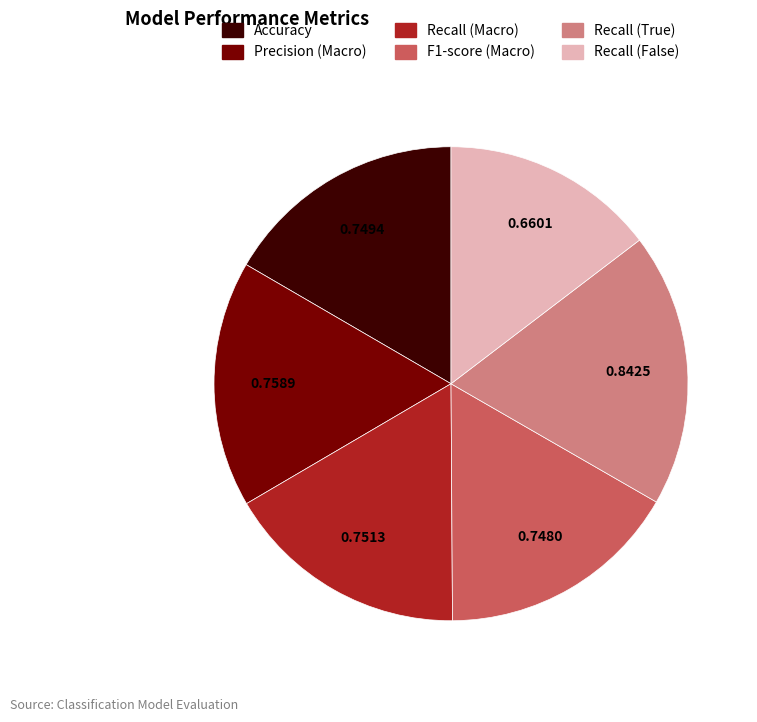

Which has a higher value, Recall (False) or Accuracy?

Accuracy